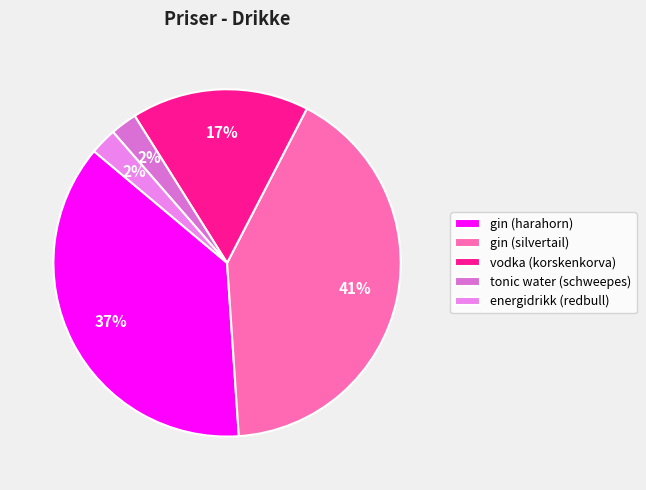

Which slice is the largest?

gin (silvertail)